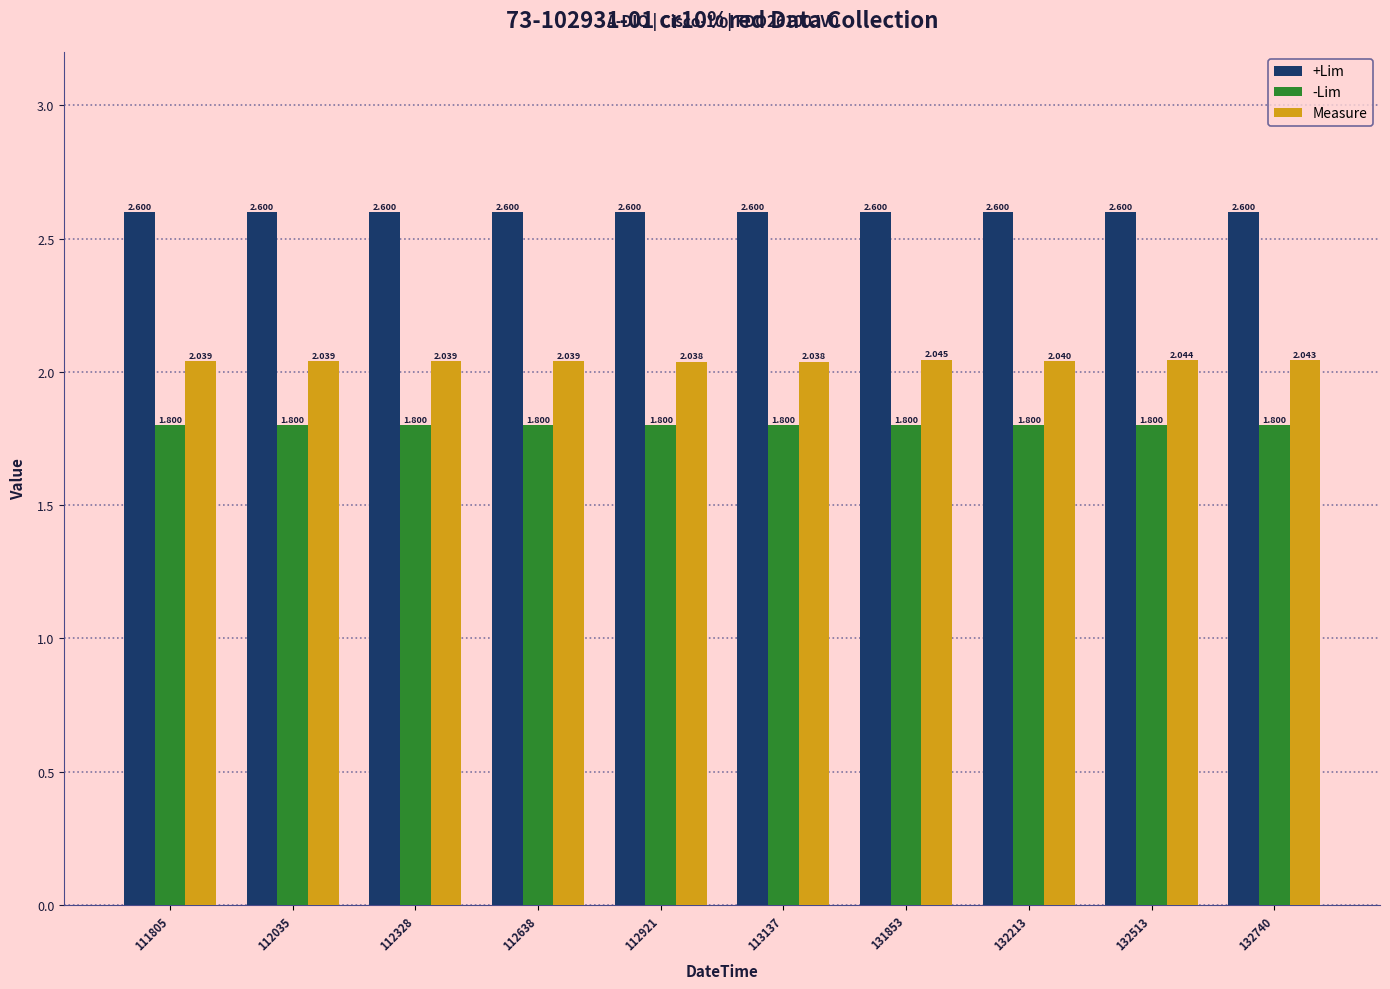

List the series in order of their overall mean, lowest first.

-Lim, Measure, +Lim